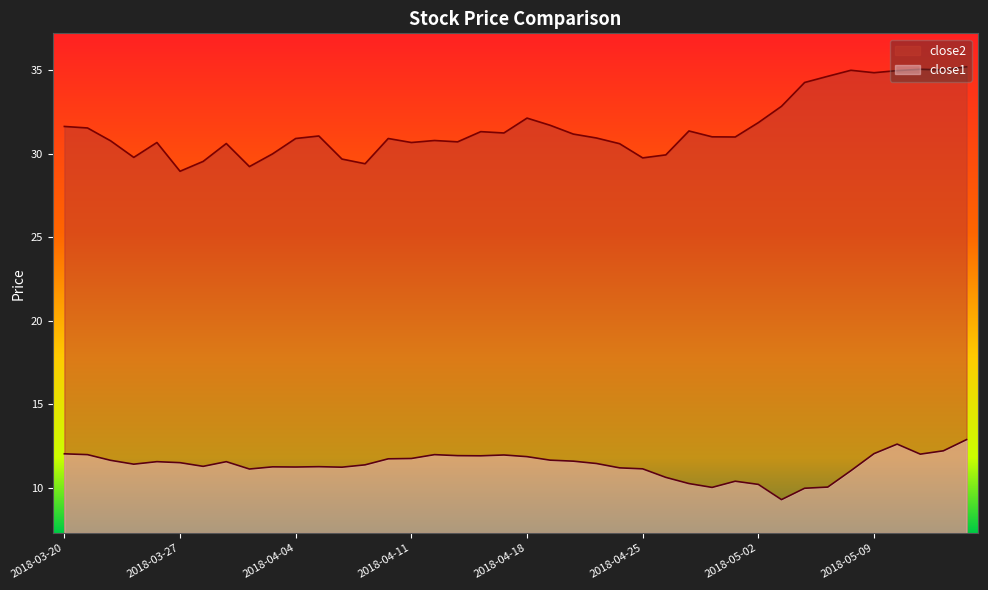

Count the number of categories in the chart.

40